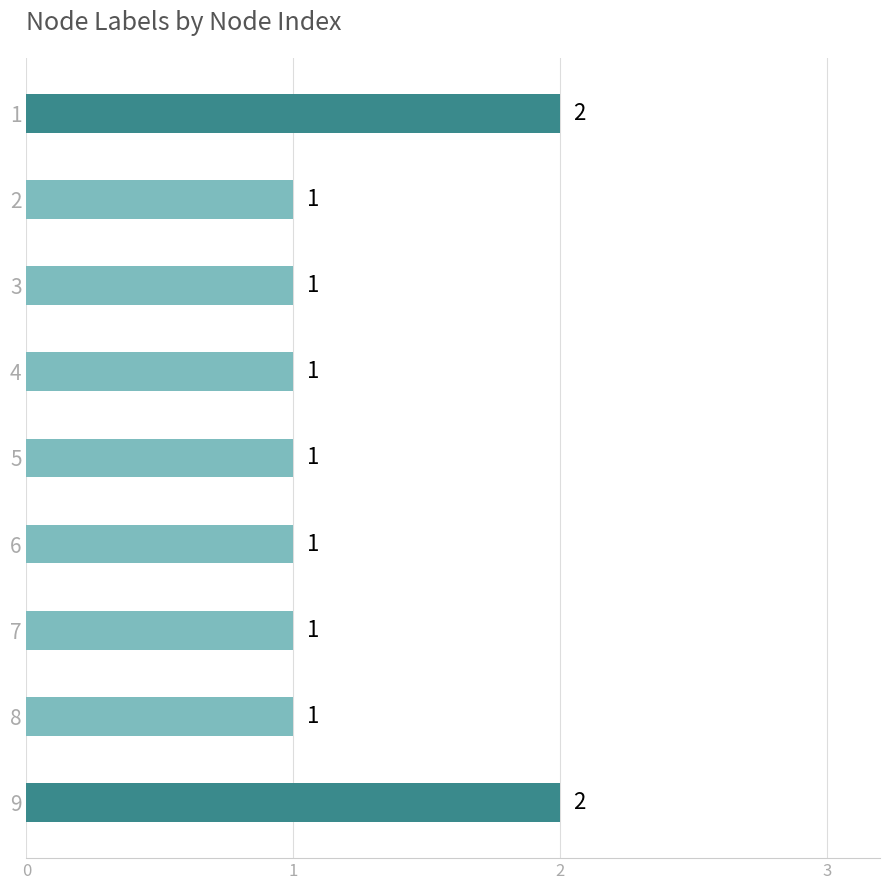

Reading bottom to top, list all the values displayed in this chart.

2	1	1	1	1	1	1	1	2